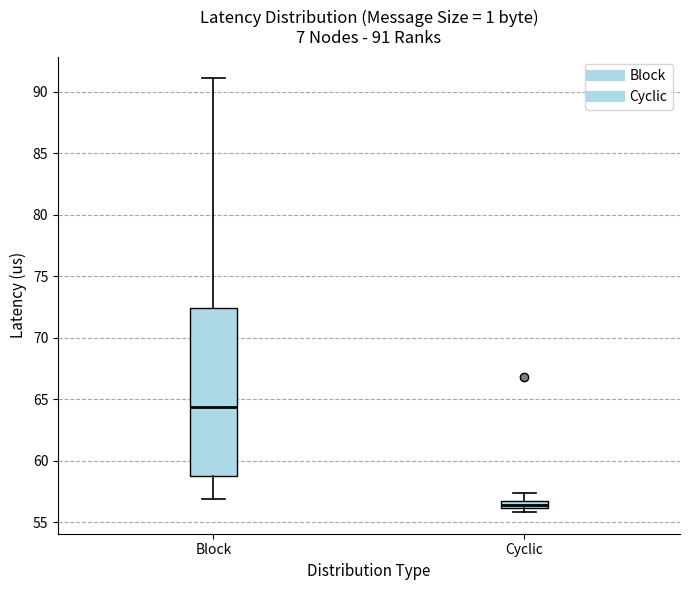

Which box is the tallest, from its lower edge to its upper edge?

Block